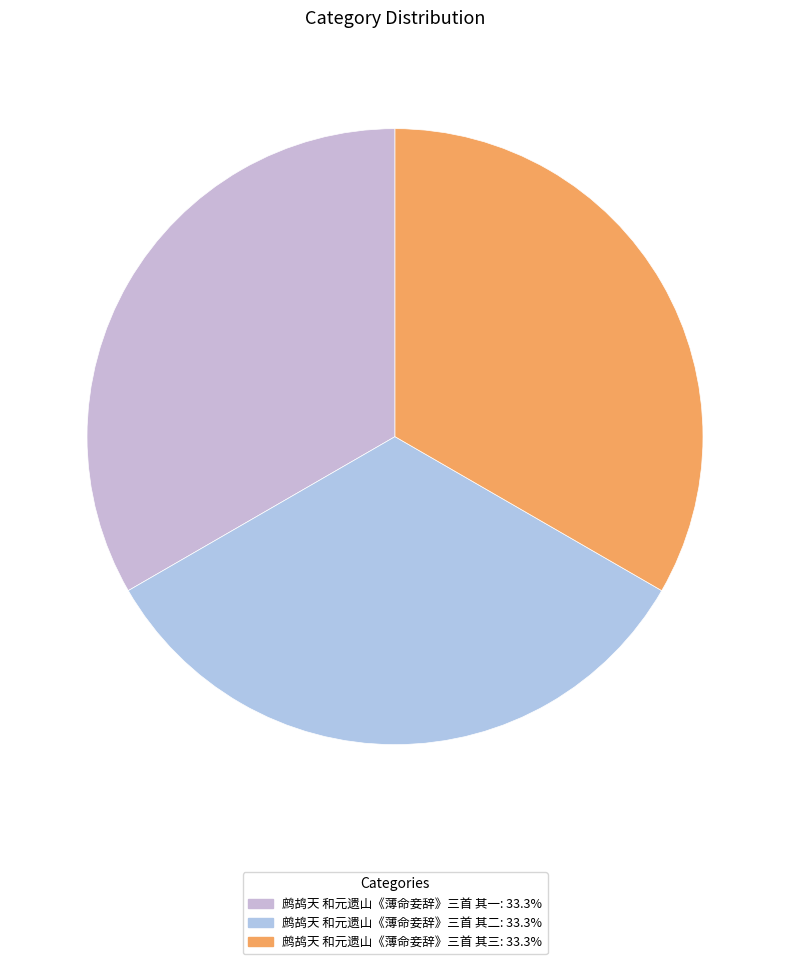

How many segments does this pie chart have?

3